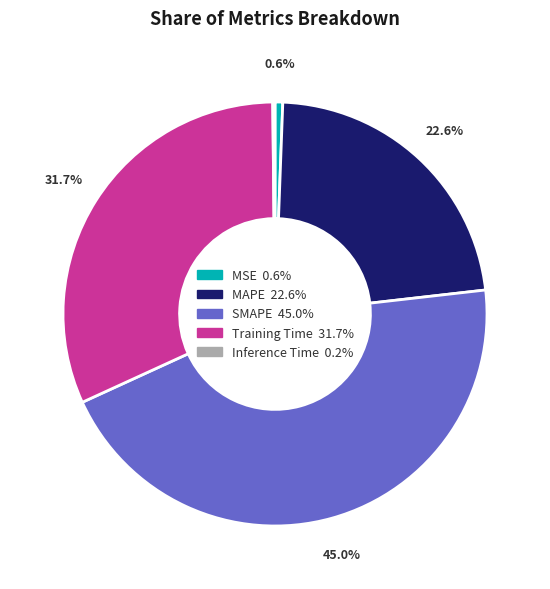

The SMAPE slice represents 38% of the pie. True or false?

False